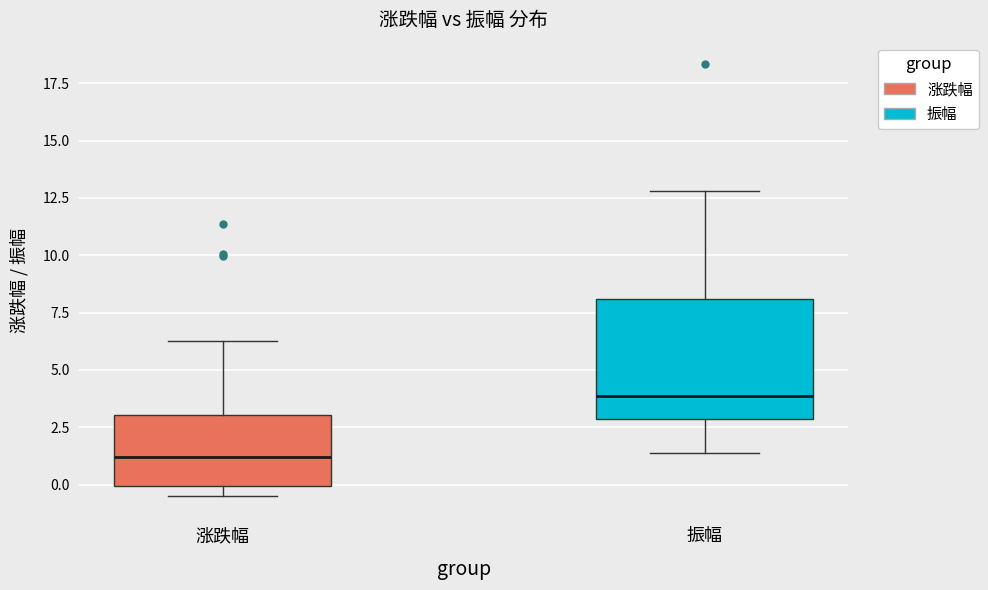

Where is the upper edge of the box for 涨跌幅 on the y-axis? The values are not printed on the chart, so give them approximately, as read against the axis.

3.0